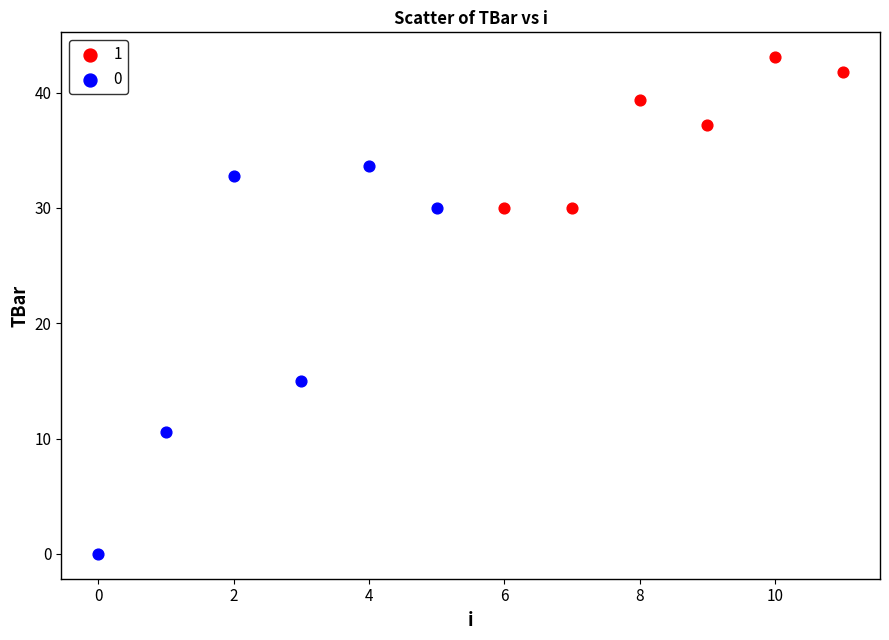

Which series reaches the minimum Y coordinate?

0